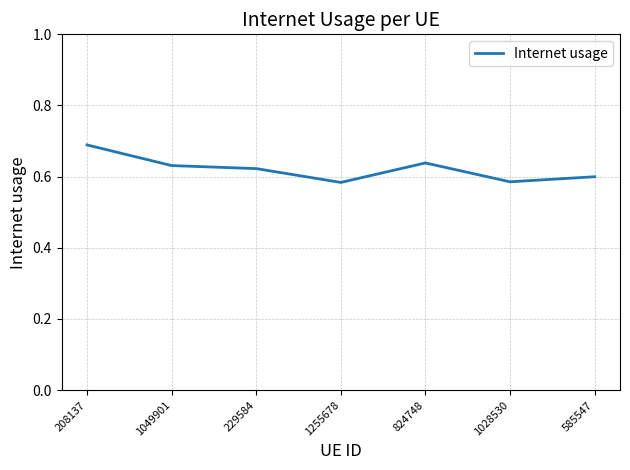

What position from the left is 585547?

7